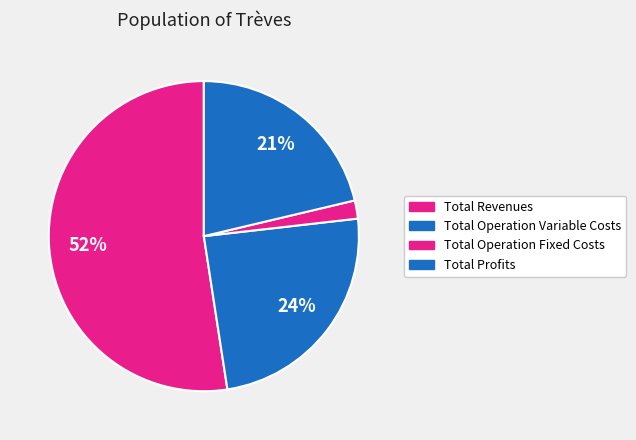

How many segments does this pie chart have?

4